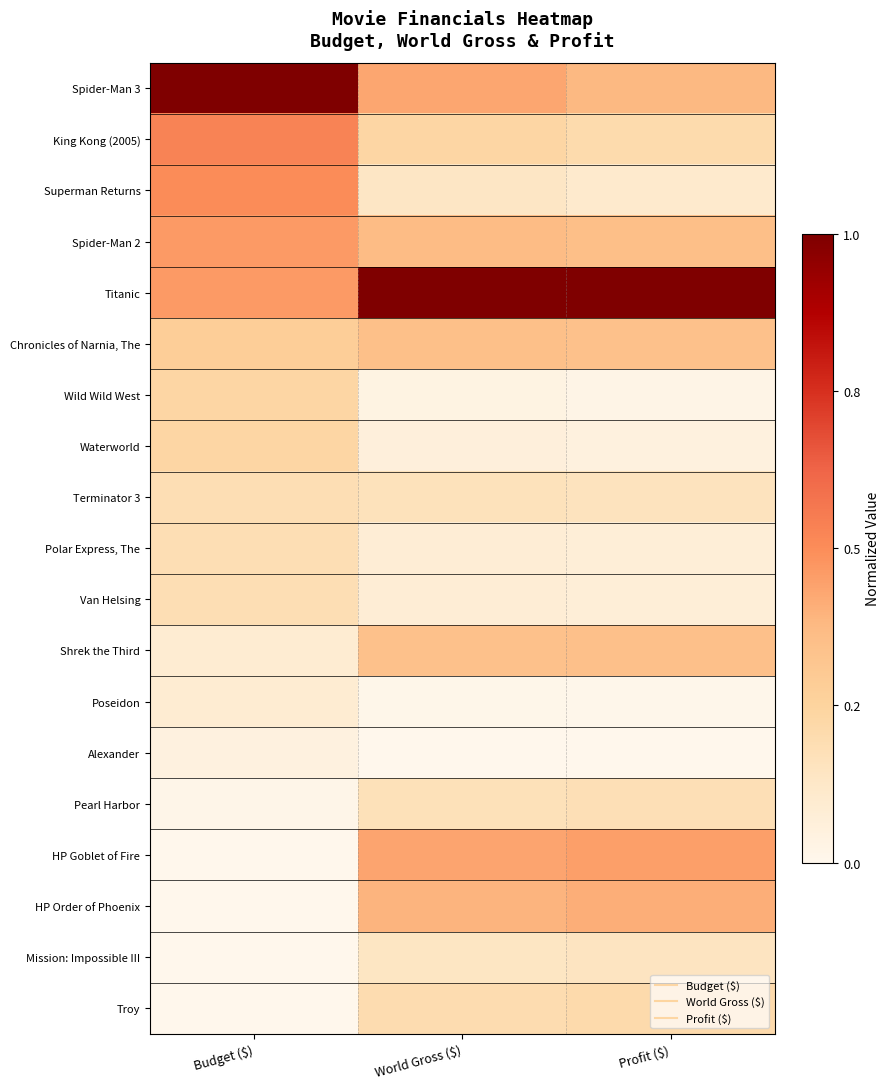

Reading left to right, list all the values displayed in this chart.

Spider-Man 3: Budget ($)=1.0	World Gross ($)=0.4	Profit ($)=0.4
King Kong (2005): Budget ($)=0.5	World Gross ($)=0.2	Profit ($)=0.2
Superman Returns: Budget ($)=0.5	World Gross ($)=0.1	Profit ($)=0.1
Spider-Man 2: Budget ($)=0.5	World Gross ($)=0.4	Profit ($)=0.4
Titanic: Budget ($)=0.5	World Gross ($)=1.0	Profit ($)=1.0
Chronicles of Narnia, The: Budget ($)=0.3	World Gross ($)=0.3	Profit ($)=0.3
Wild Wild West: Budget ($)=0.2	World Gross ($)=0.0	Profit ($)=0.0
Waterworld: Budget ($)=0.2	World Gross ($)=0.1	Profit ($)=0.0
Terminator 3: Budget ($)=0.2	World Gross ($)=0.2	Profit ($)=0.2
Polar Express, The: Budget ($)=0.2	World Gross ($)=0.1	Profit ($)=0.1
Van Helsing: Budget ($)=0.2	World Gross ($)=0.1	Profit ($)=0.1
Shrek the Third: Budget ($)=0.1	World Gross ($)=0.3	Profit ($)=0.3
Poseidon: Budget ($)=0.1	World Gross ($)=0.0	Profit ($)=0.0
Alexander: Budget ($)=0.0	World Gross ($)=0.0	Profit ($)=0.0
Pearl Harbor: Budget ($)=0.0	World Gross ($)=0.2	Profit ($)=0.2
HP Goblet of Fire: Budget ($)=0.0	World Gross ($)=0.4	Profit ($)=0.5
HP Order of Phoenix: Budget ($)=0.0	World Gross ($)=0.4	Profit ($)=0.4
Mission: Impossible III: Budget ($)=0.0	World Gross ($)=0.1	Profit ($)=0.1
Troy: Budget ($)=0.0	World Gross ($)=0.2	Profit ($)=0.2